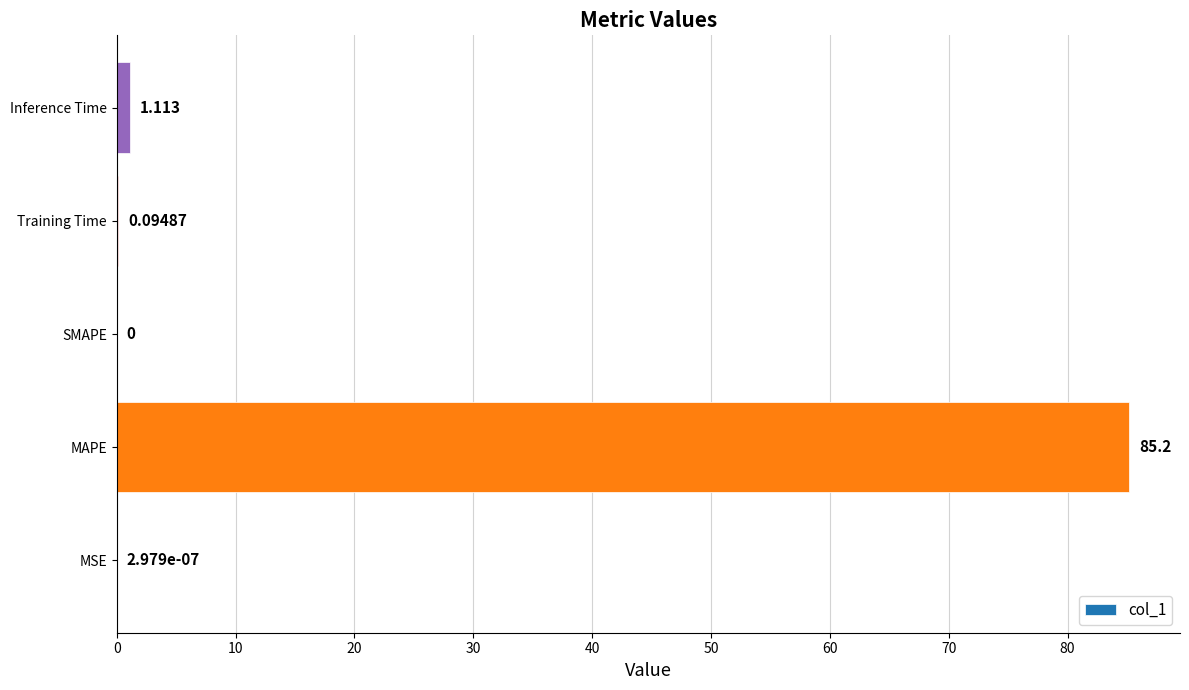

What is the average value?

17.3